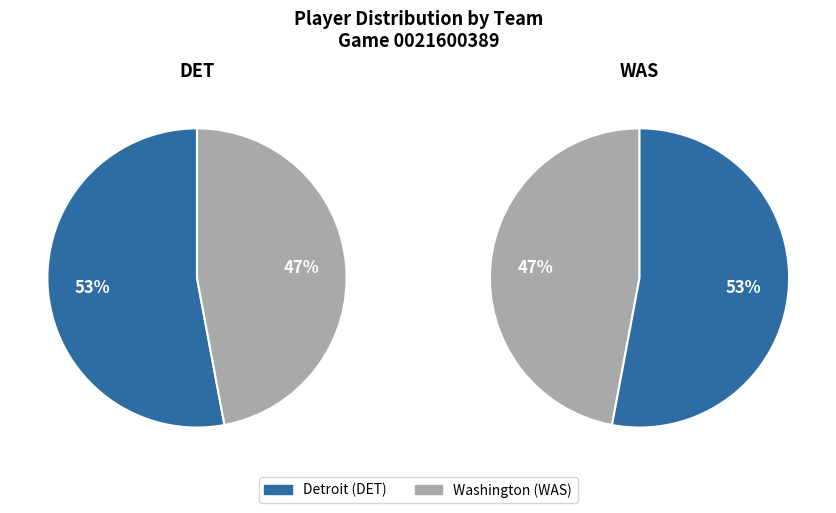

How many slices are in this pie chart?

2